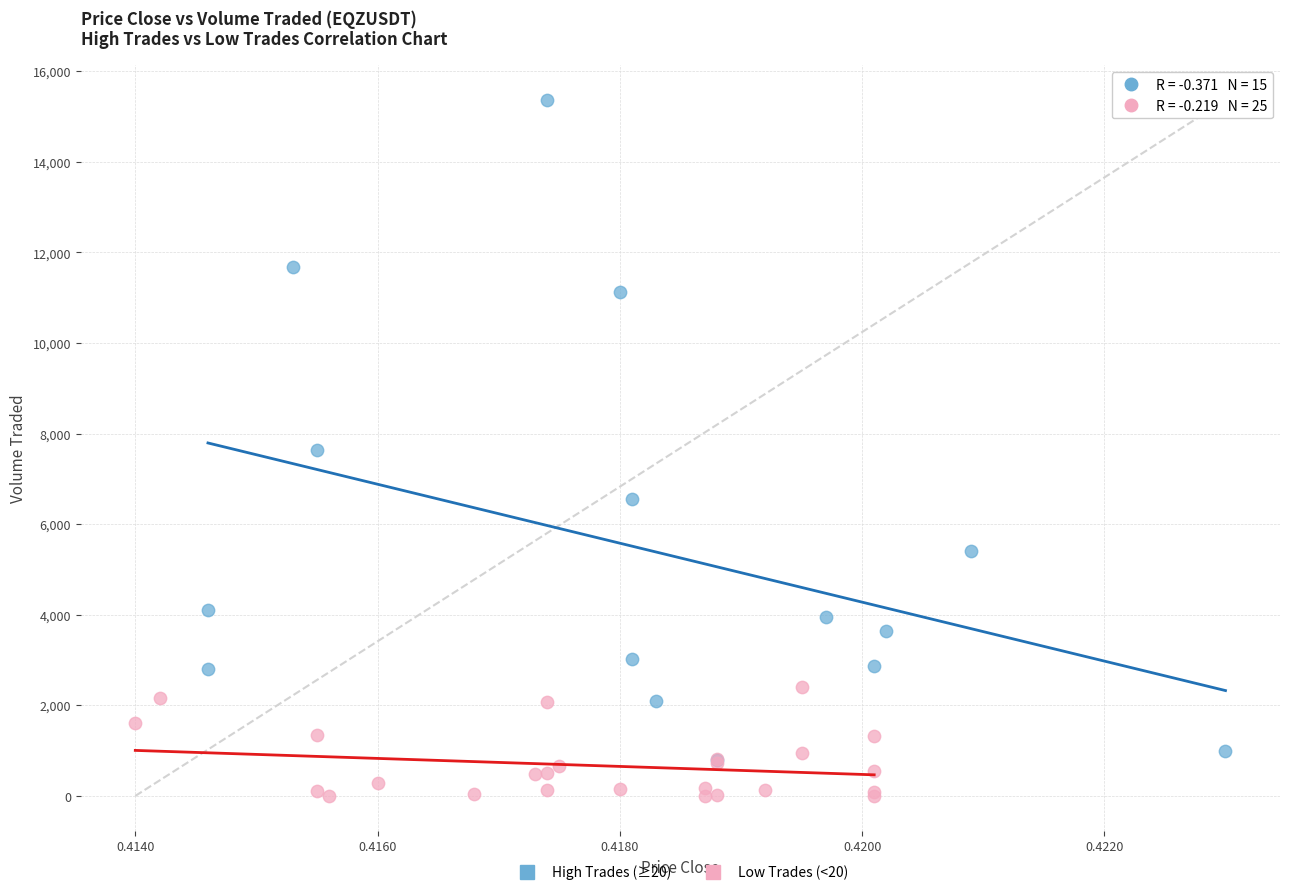

Which series has the widest spread of Y values?

High Trades (≥20)